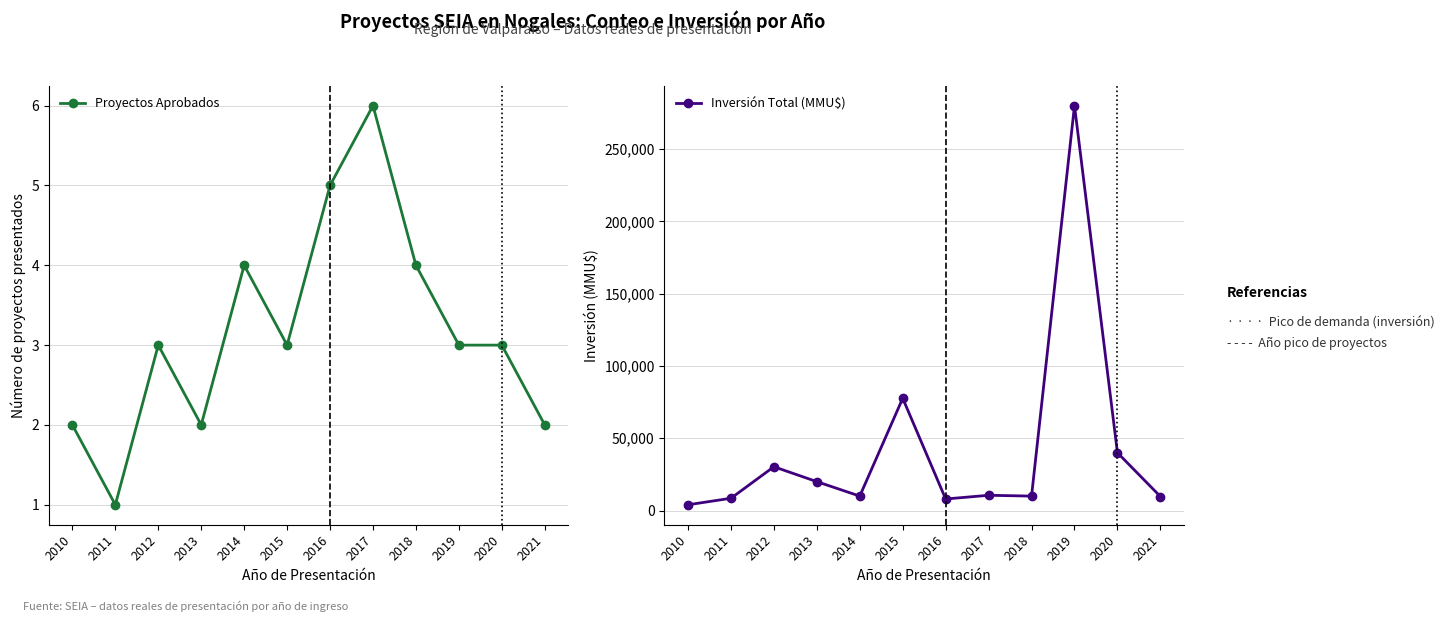

Which category has the lowest value in the Proyectos Aprobados series?

2011